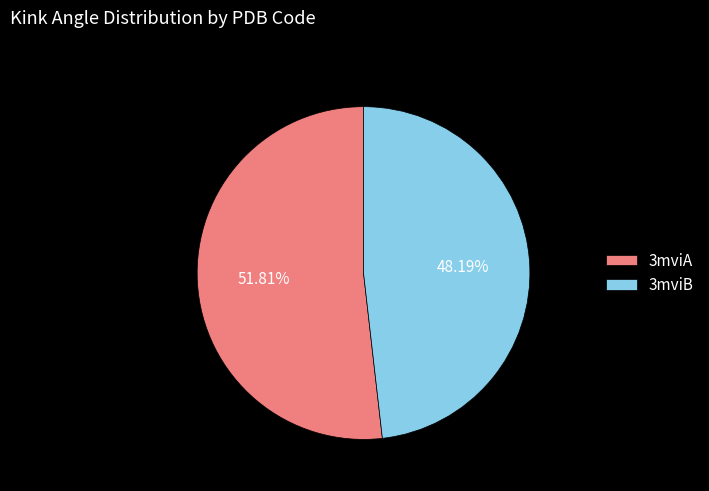

Rank the categories by value from highest to lowest.

3mviA, 3mviB